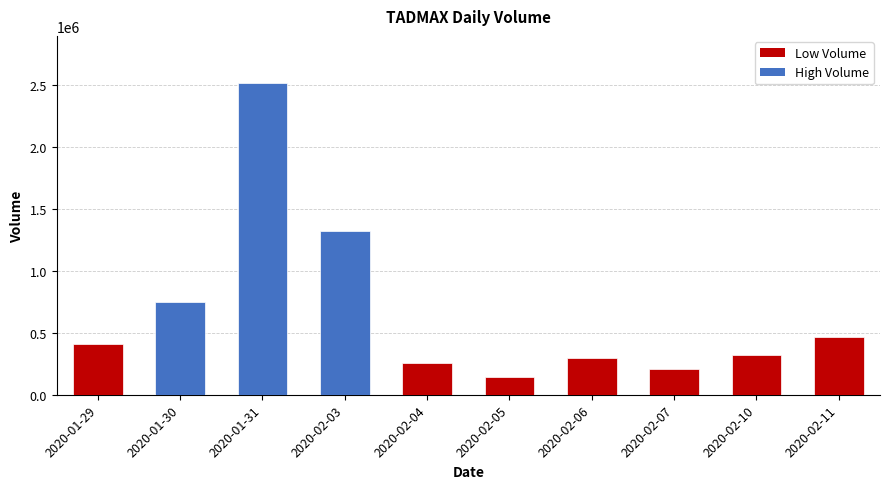

What value does the data have at 2020-01-30, to the nearest 50?

751100